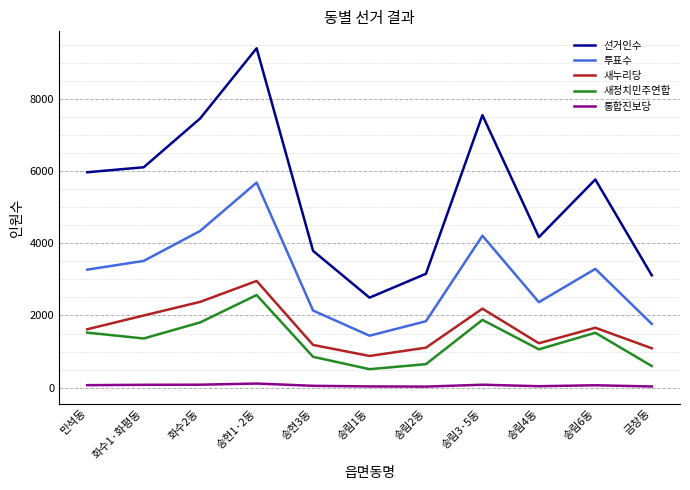

True or false: 새누리당 and 선거인수 intersect in this chart.

False